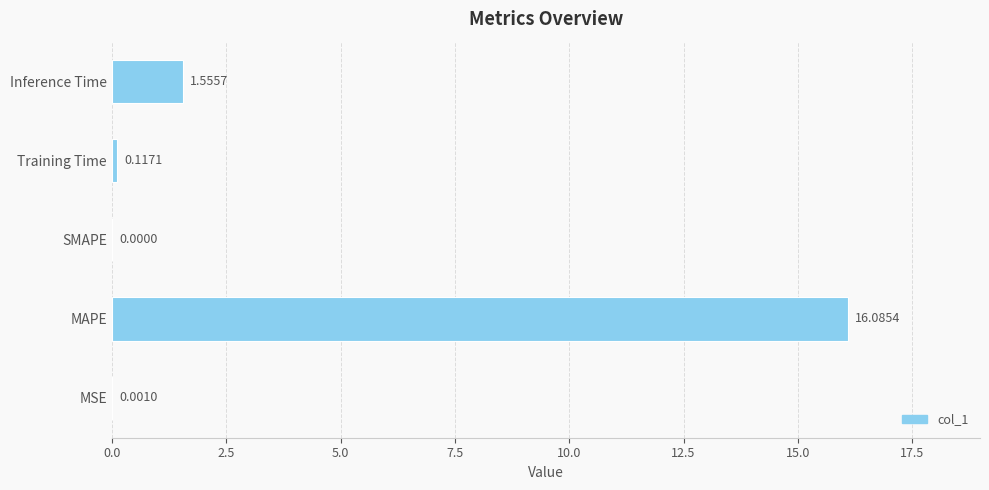

At which category does the chart reach its peak across all series?

MAPE